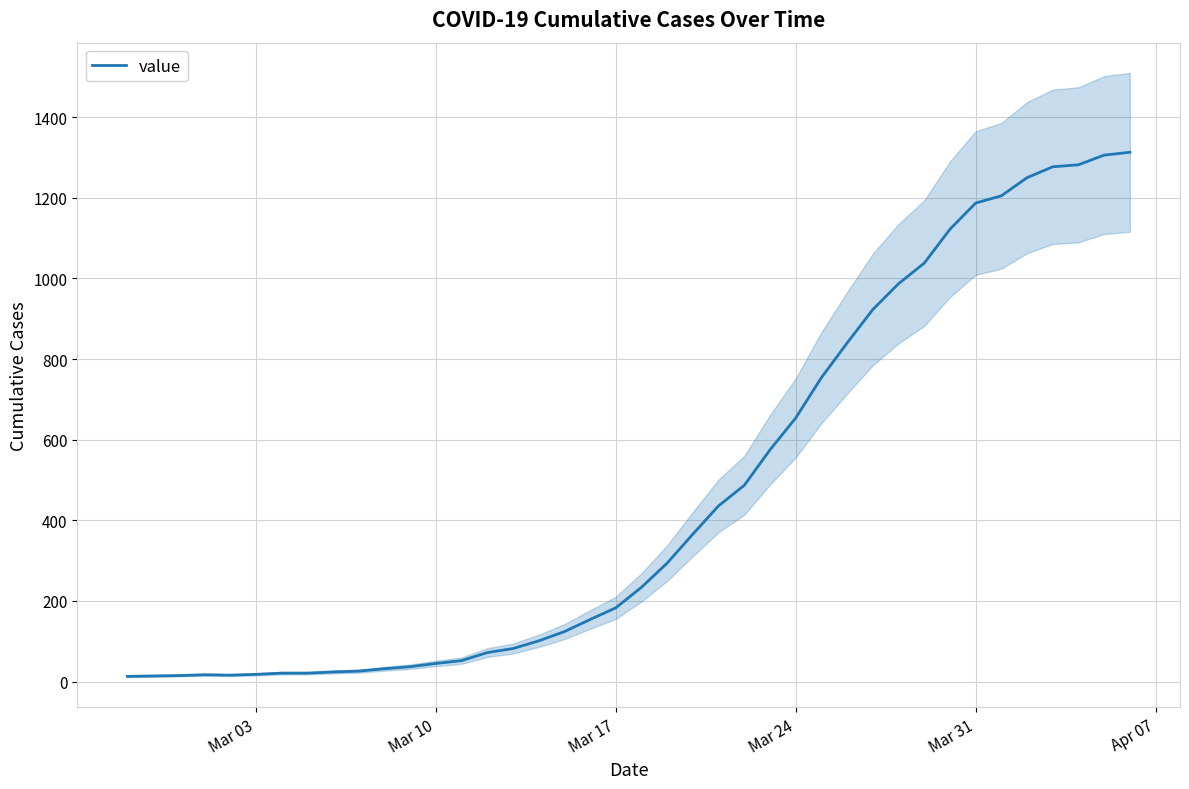

What is the difference between the maximum and minimum values?

1300